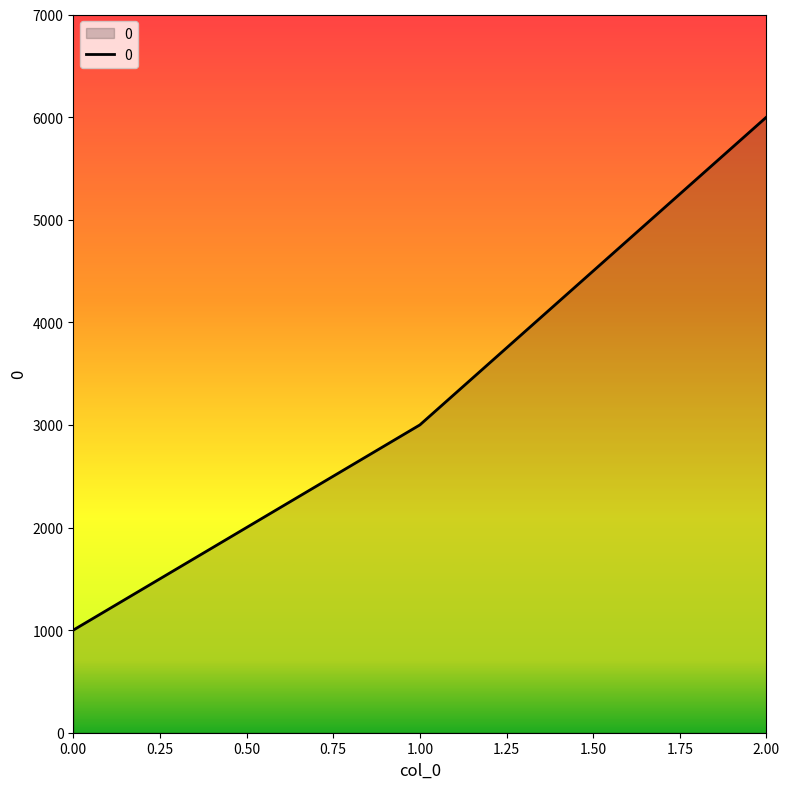

What is the sum of all values?

10000